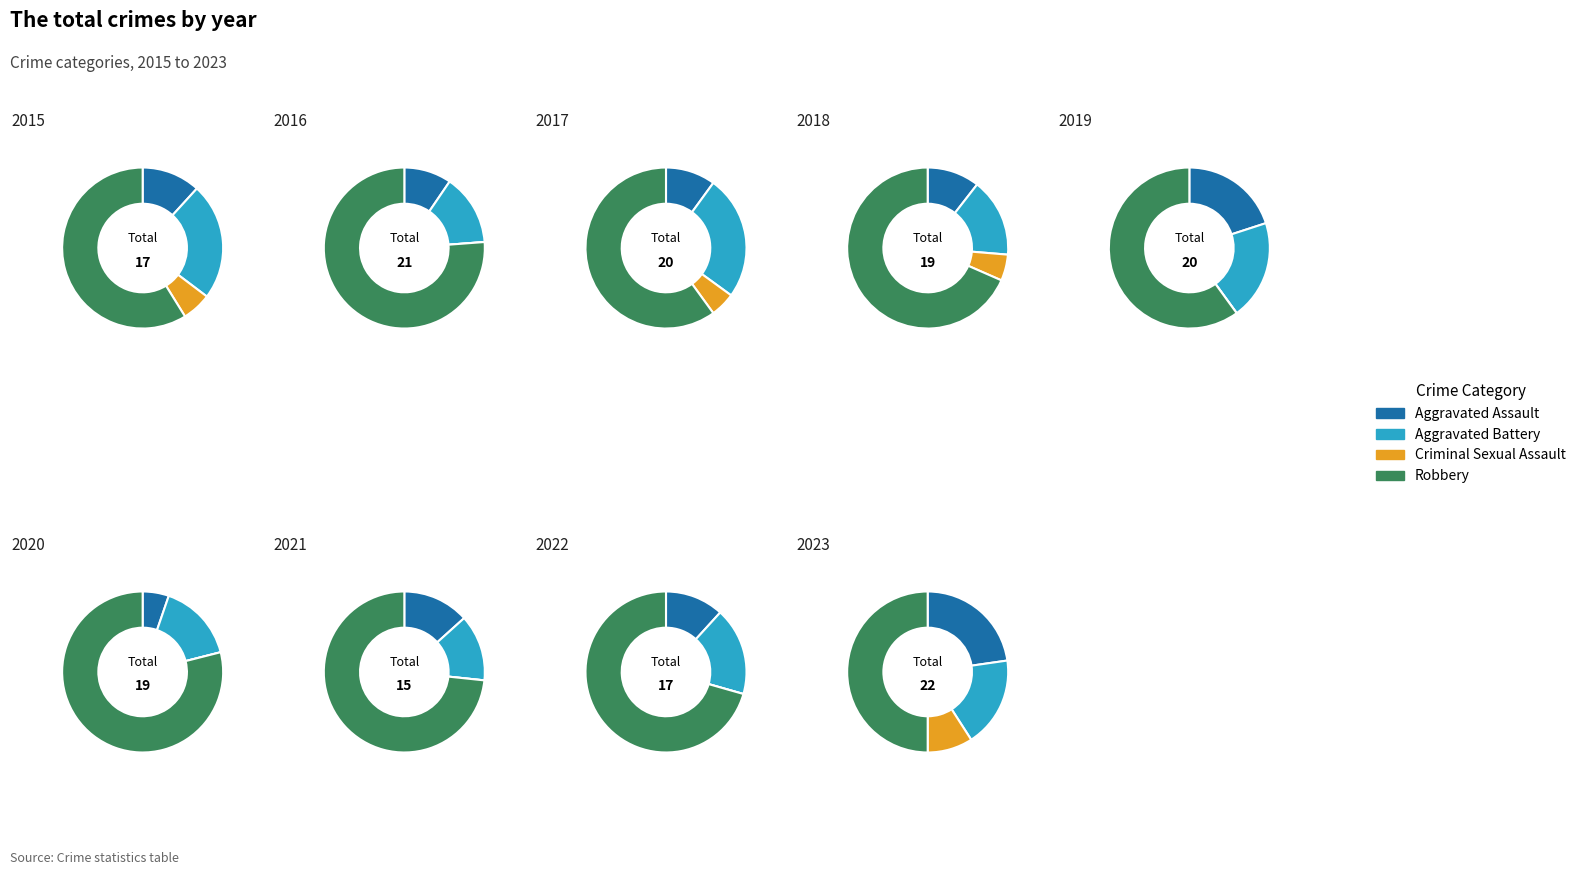

The 7 slice represents 0% of the pie. True or false?

True